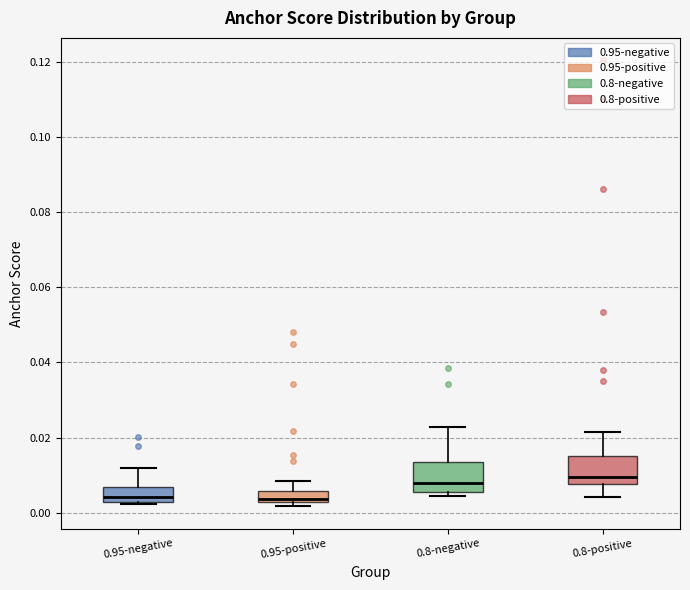

Where is the upper edge of the box for 0.8-negative on the y-axis? The values are not printed on the chart, so give them approximately, as read against the axis.

0.014